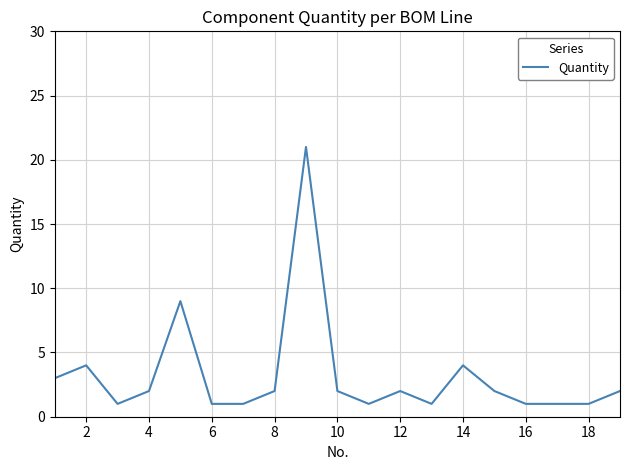

What is the maximum value shown in the chart?

21